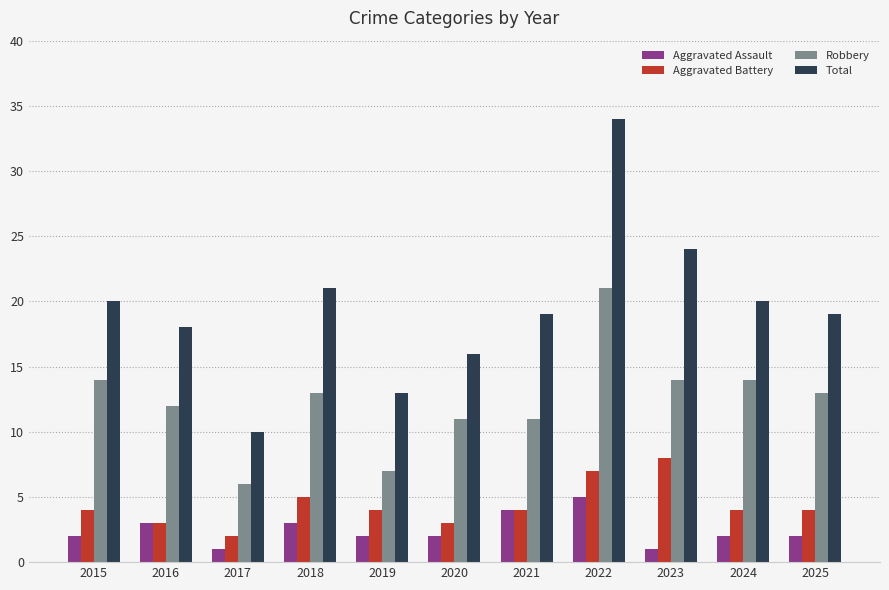

At which label is Aggravated Battery closest to 5?

2018